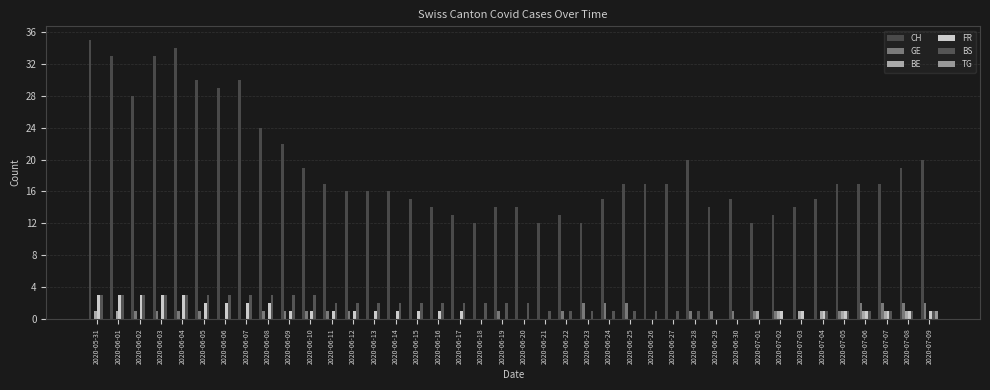

What is the difference between the maximum and minimum values in the GE series?

2